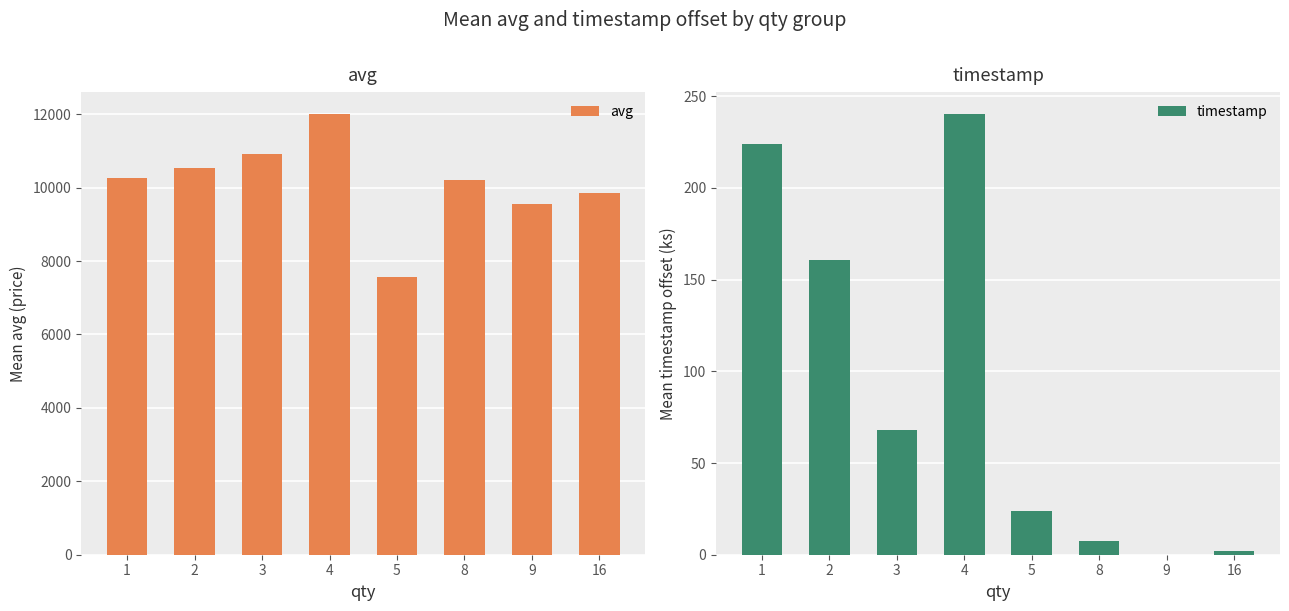

What is the value of the timestamp bar at the 1st from the left?

223.8